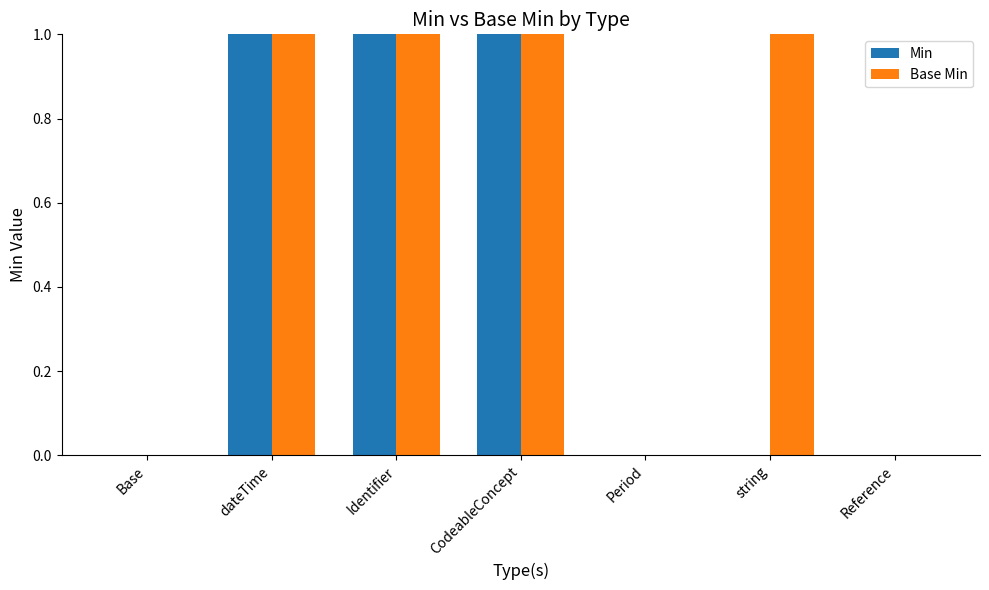

What is the sum of the Min values at Reference and Identifier?

1